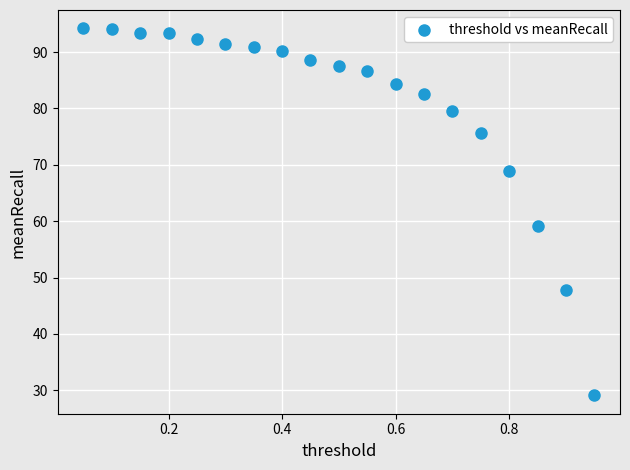

What is the range of Y values (max minus min)?

65.1